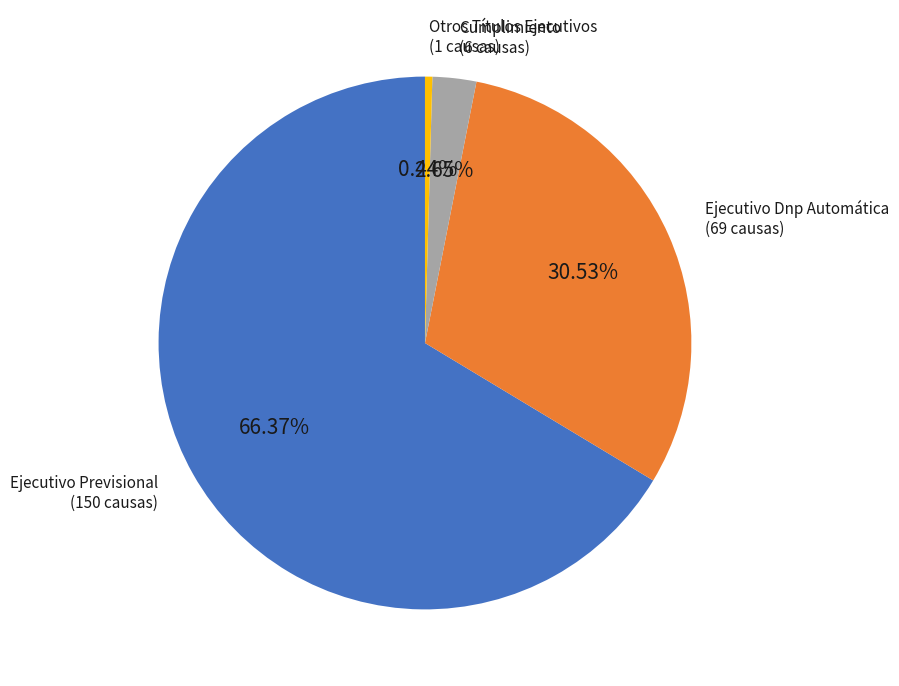

Is there a majority slice in this chart?

Yes